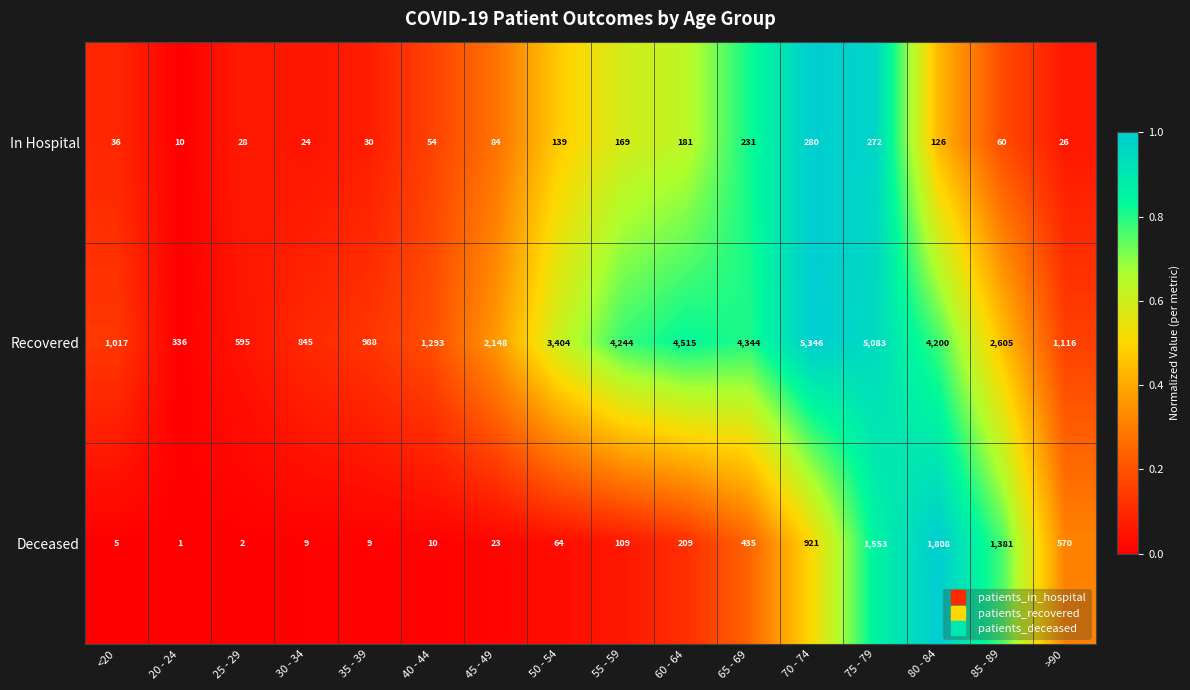

How many data points in Deceased are less than 109?

8